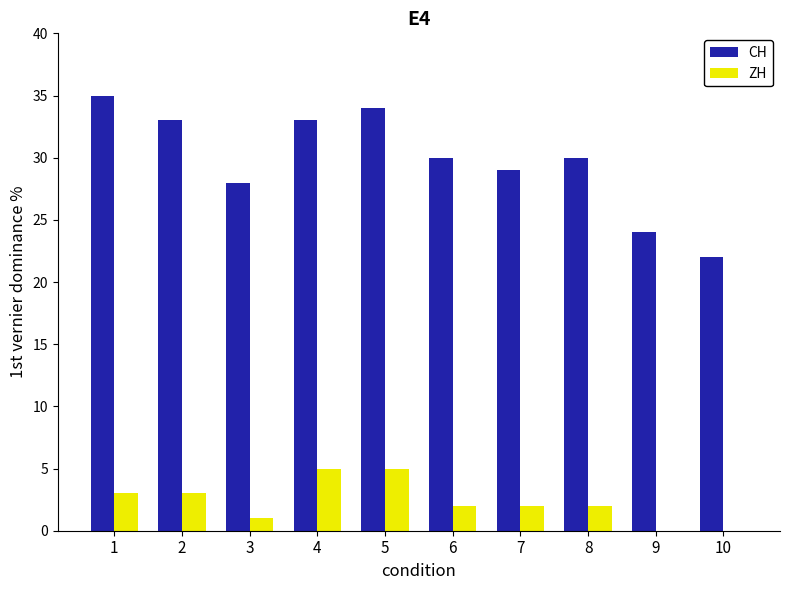

What is the maximum value shown in the chart?

35